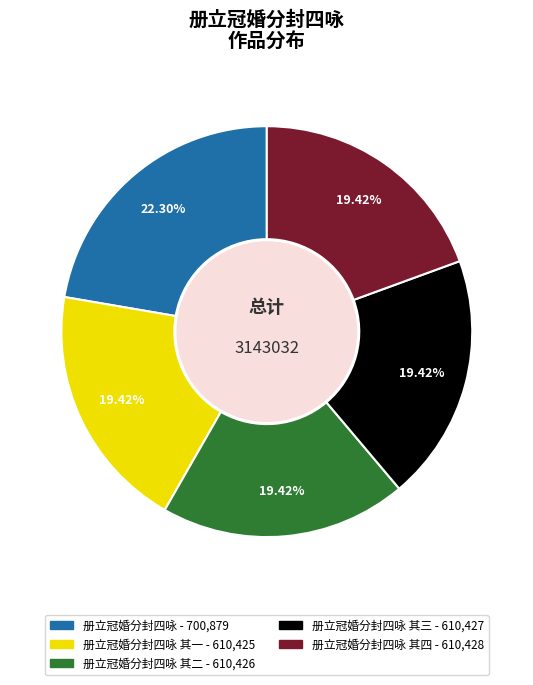

How many segments does this pie chart have?

5